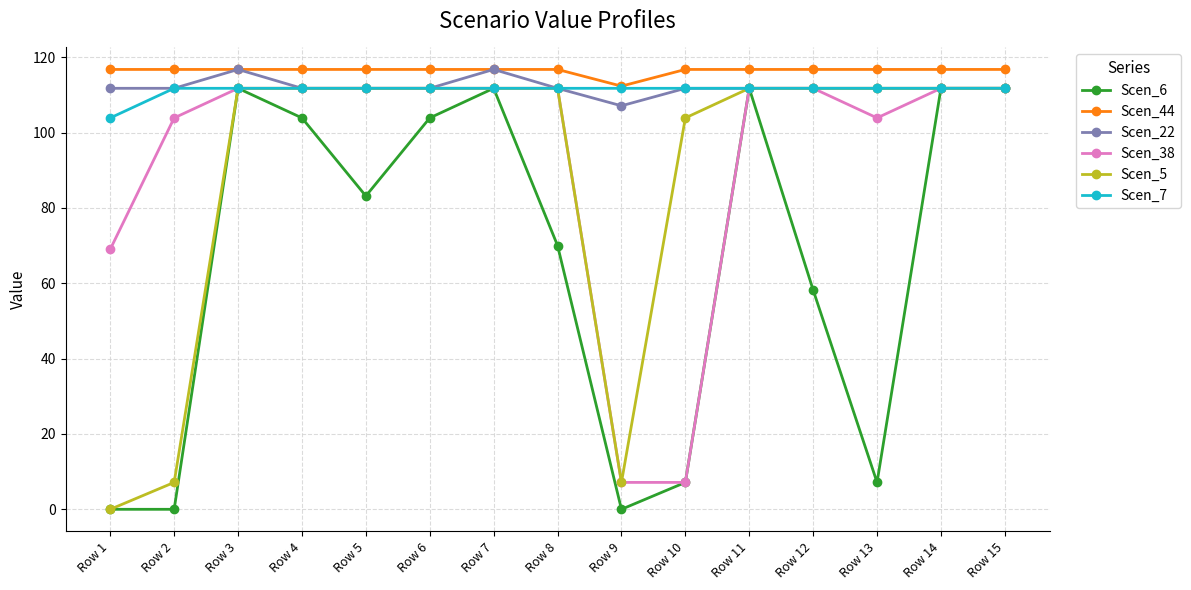

Read the Scen_44 value at Row 10.

116.8